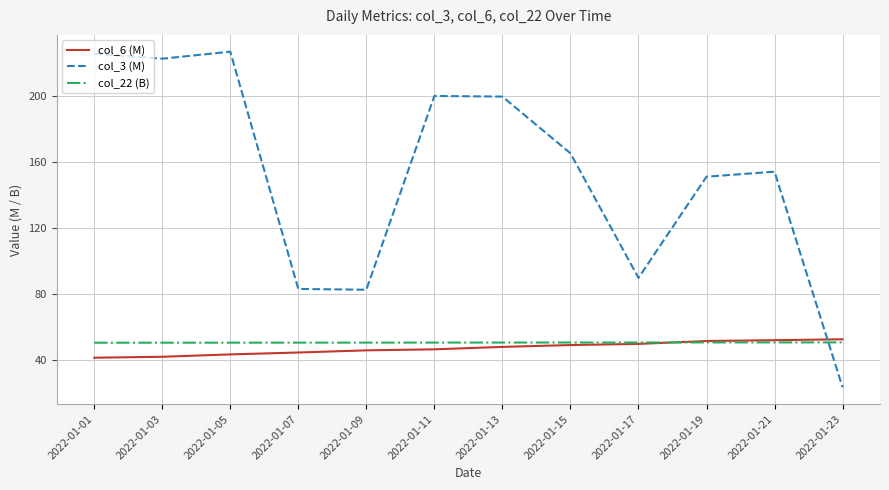

Rank the series by their maximum value, from highest to lowest.

col_3 (M), col_6 (M), col_22 (B)